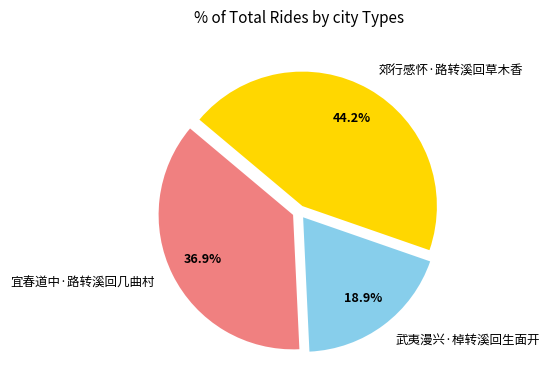

What percentage do 宜春道中·路转溪回几曲村 and 武夷漫兴·棹转溪回生面开 together represent?

55.8%